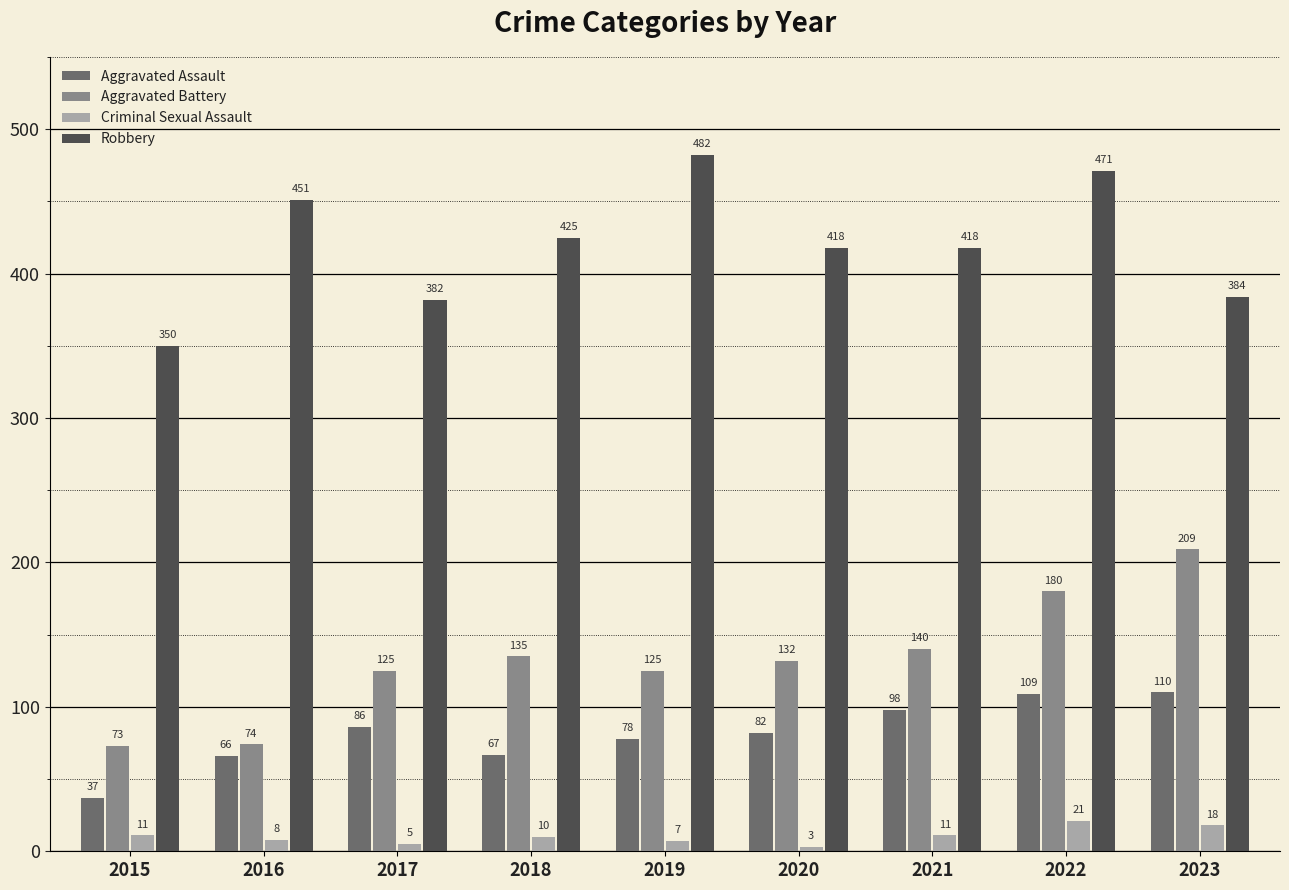

Count the number of data series in this chart.

4